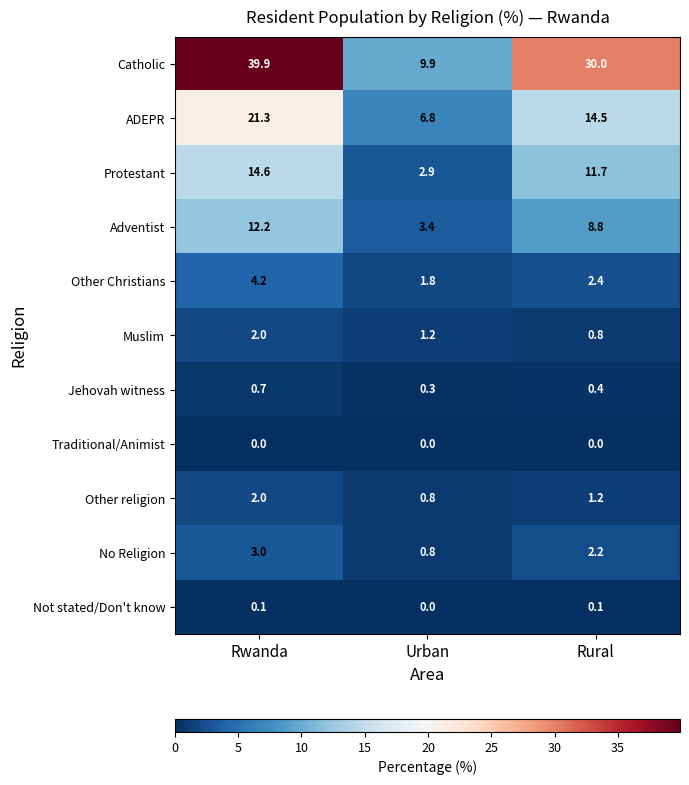

What is the maximum value for Muslim?

2.0